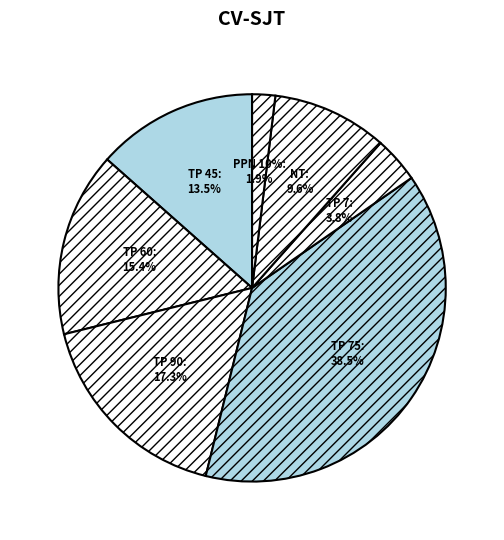

Count the number of slices in the pie.

7